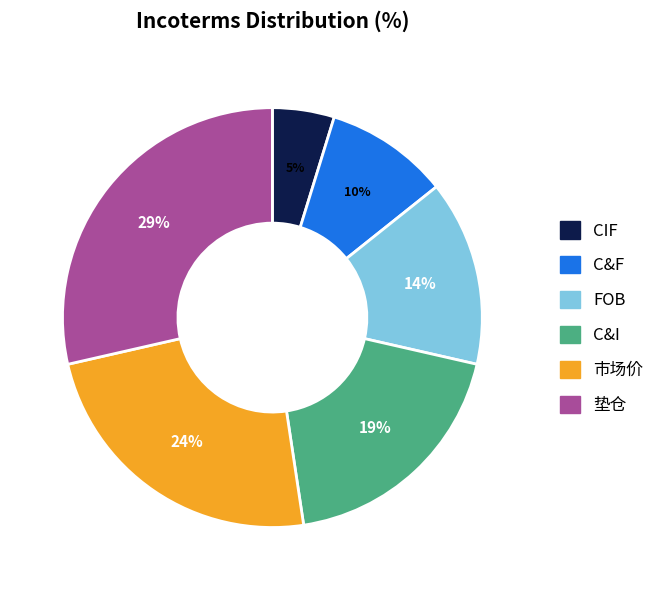

Is there any slice that represents more than half of the pie?

No